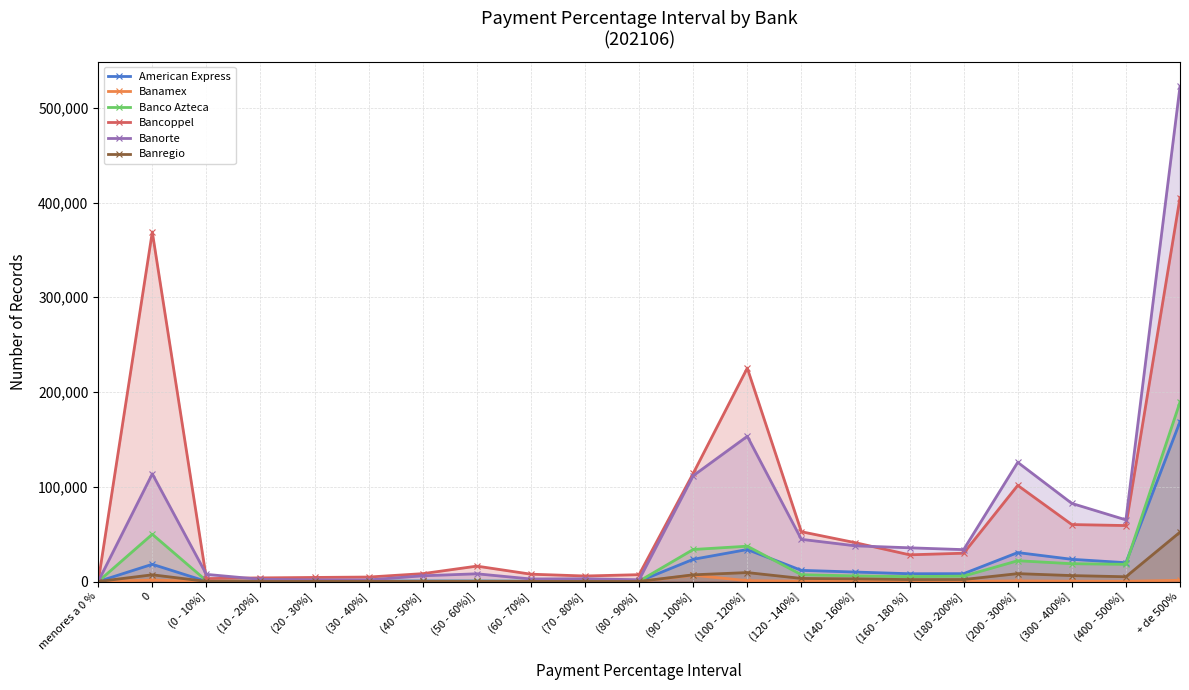

What is the average value of the Bancoppel series?

73664